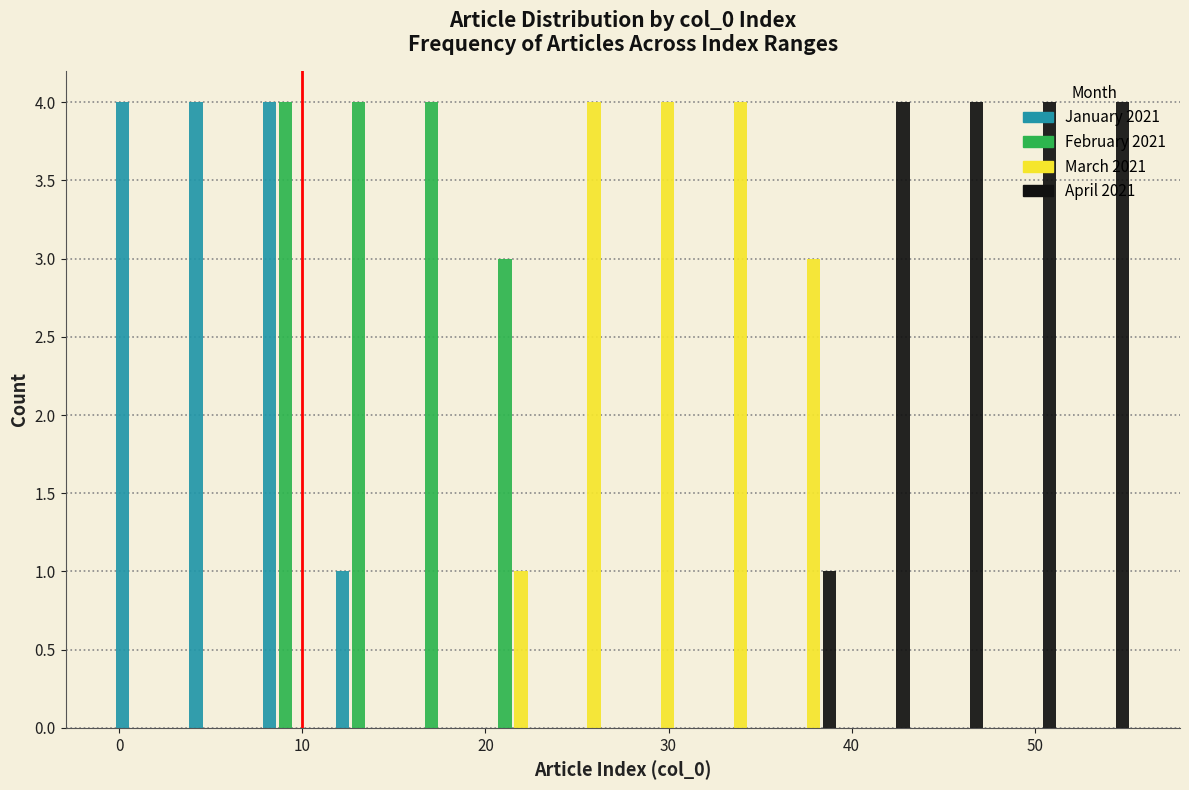

What is the height of the January 2021 bar covering 3.5 to 7.5 on the x-axis? Neither the bar edges nor the heights are printed on the chart, so give them approximately, as read against the axes.

4